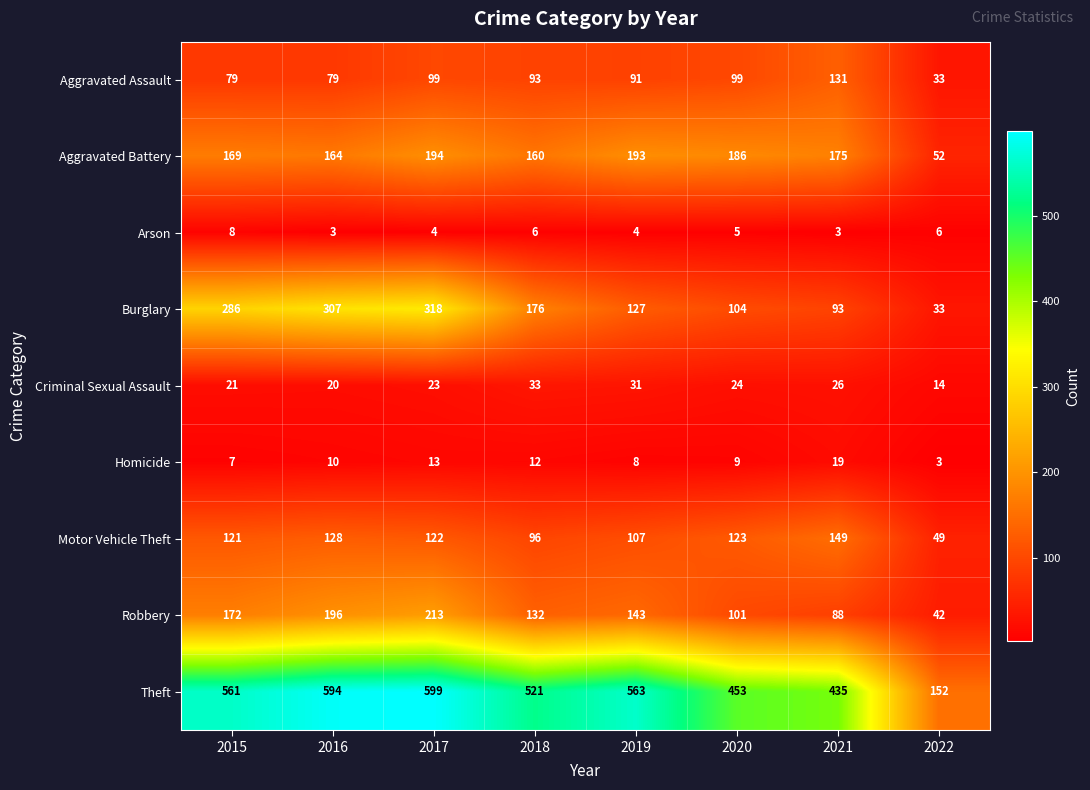

Which series has the widest spread of values?

Theft